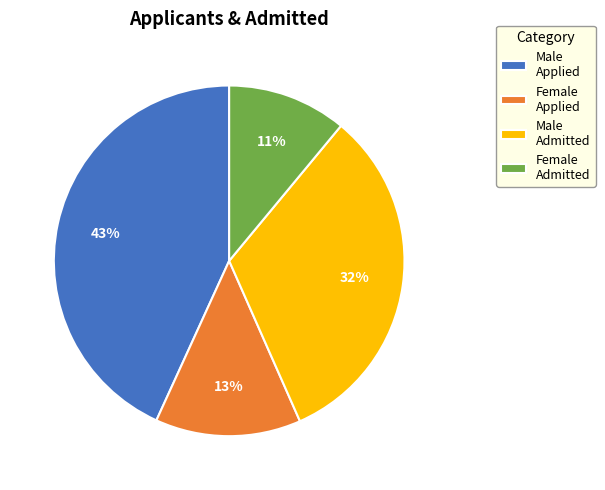

To the nearest percent, what is the average slice percentage?

25%